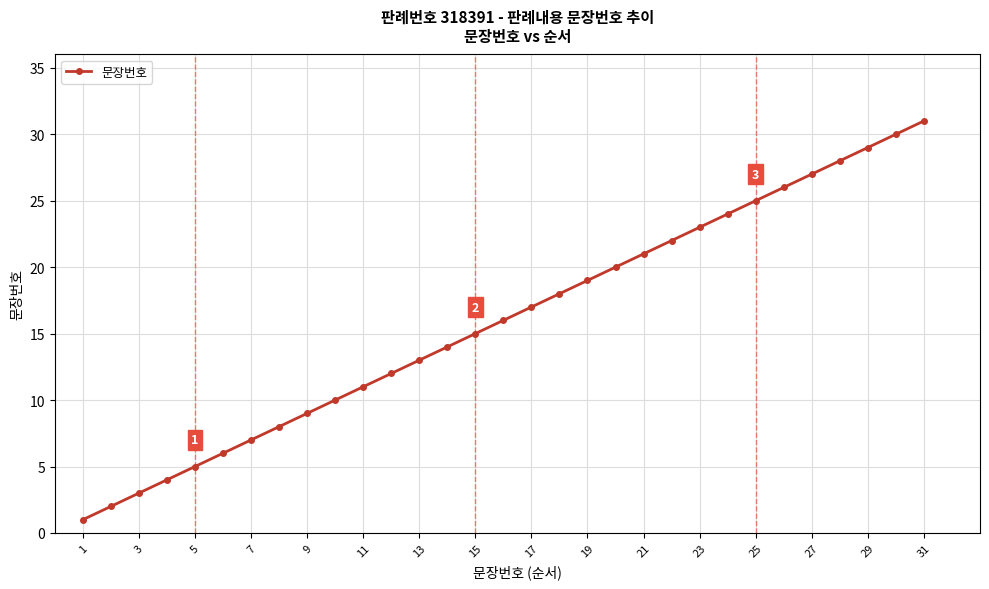

What is the greatest value displayed?

31